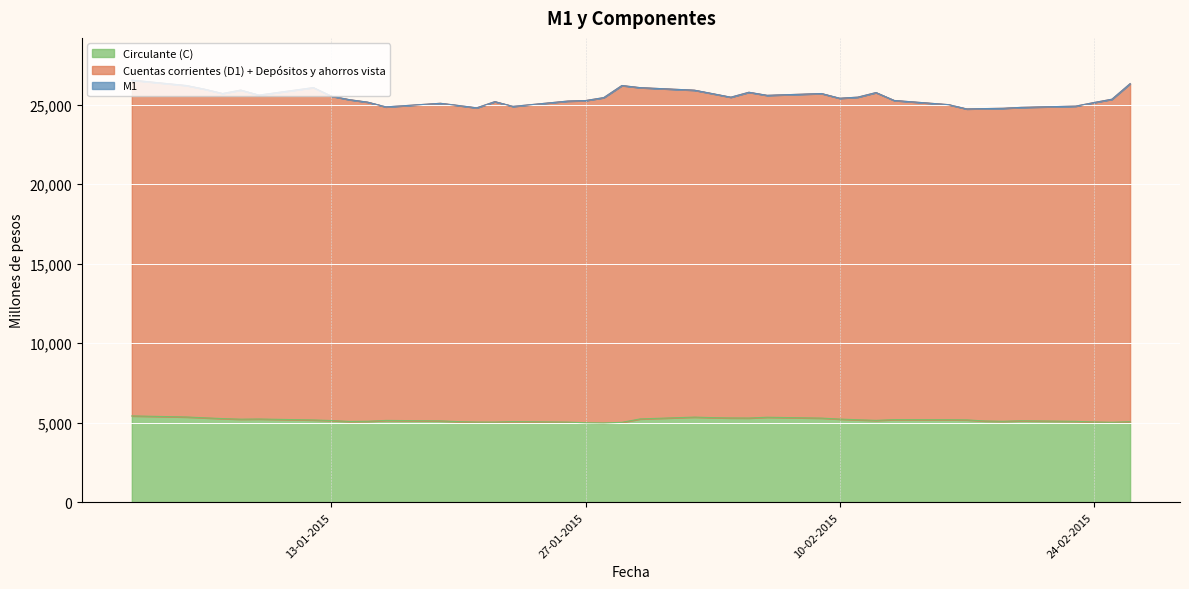

The Circulante (C) series shows 3018 at 04-02-2015. True or false?

False